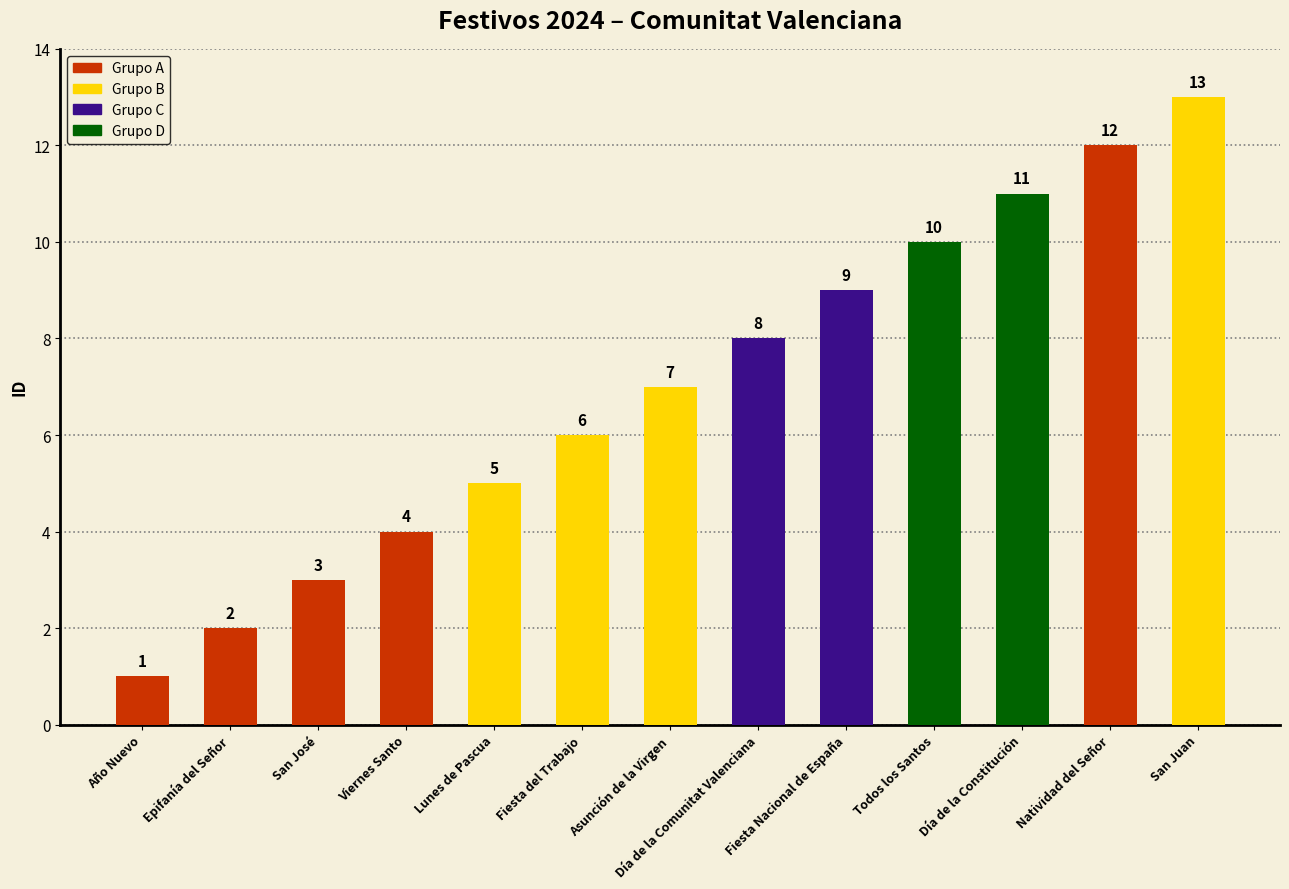

True or false: the data shows 5 at Lunes de Pascua.

True